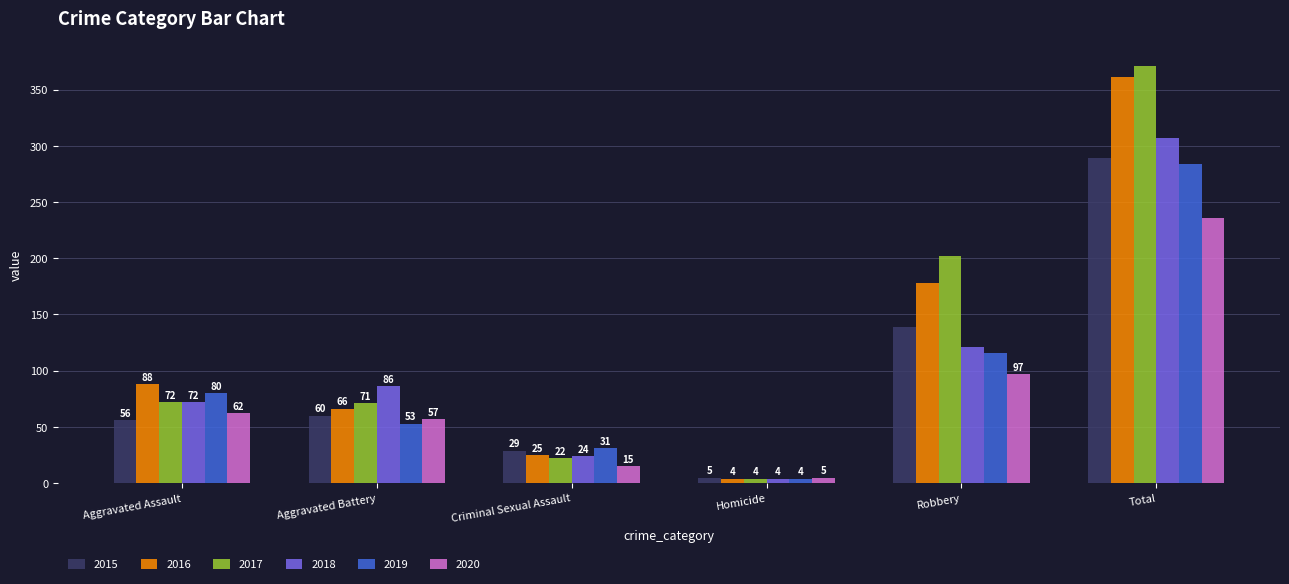

How many distinct data groups are displayed?

6